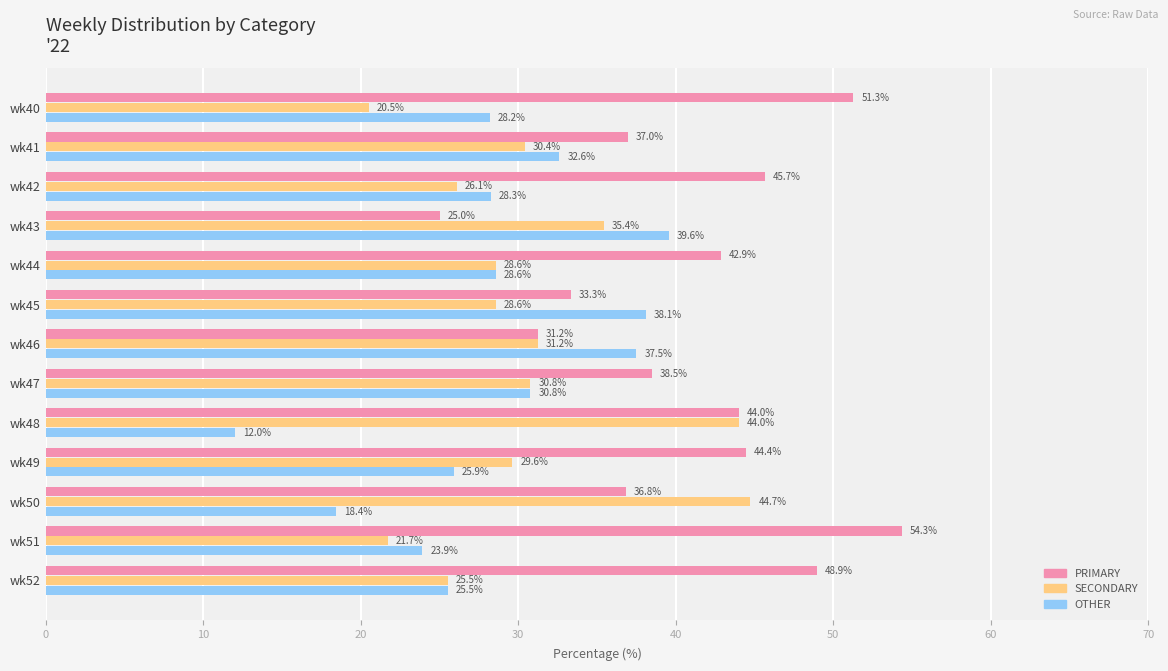

Between wk47 and wk51, which series saw the biggest shift?

PRIMARY